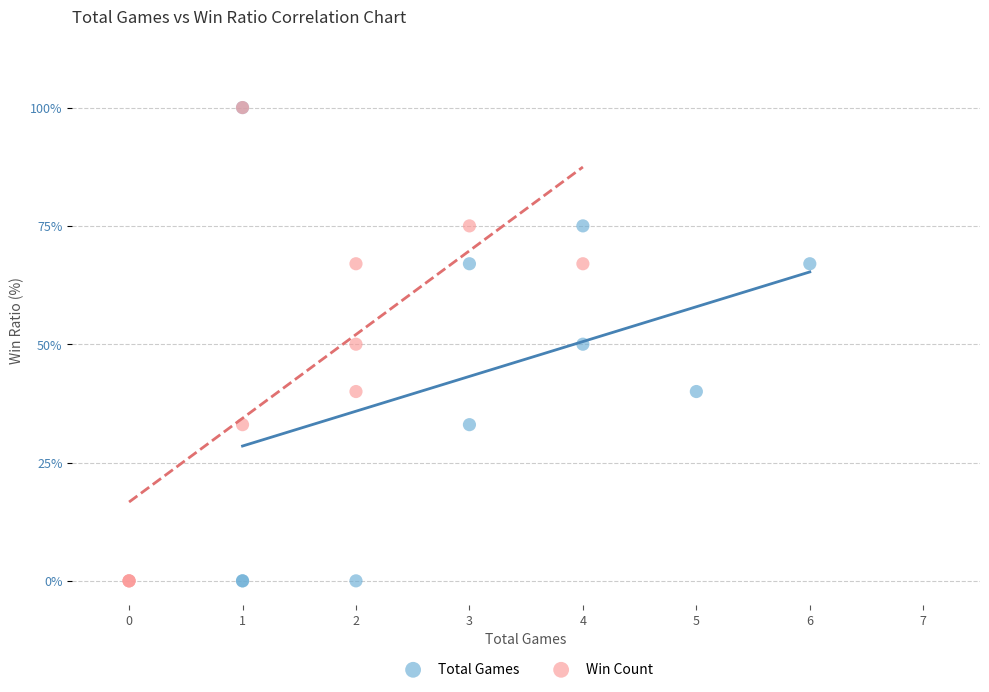

What are all the series names shown in the legend?

Total Games, Win Count